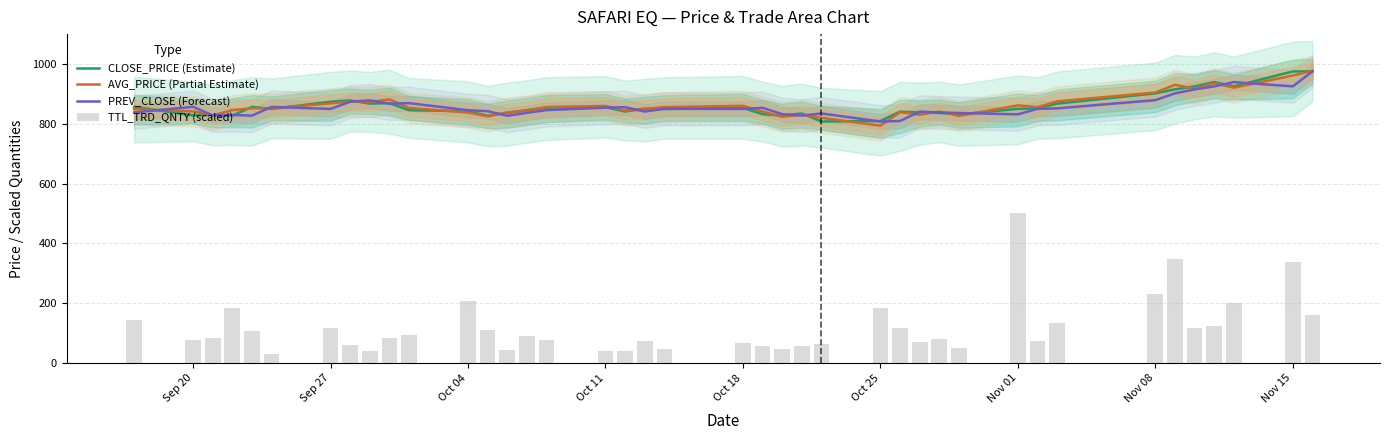

Read the CLOSE_PRICE (Estimate) value at Oct 04.

842.1